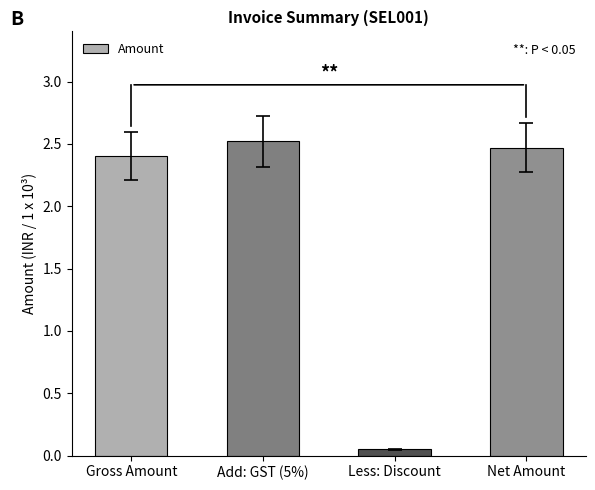

How many values are between 2 and 3?

3